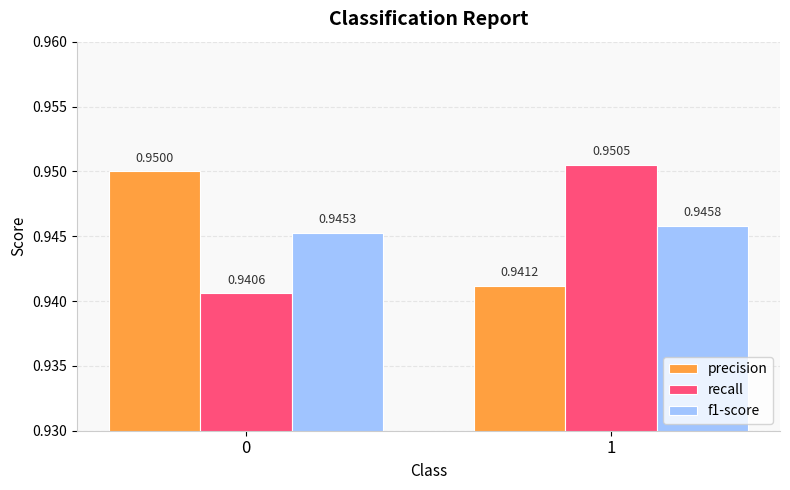

What is the total value across all series at 0?

2.8